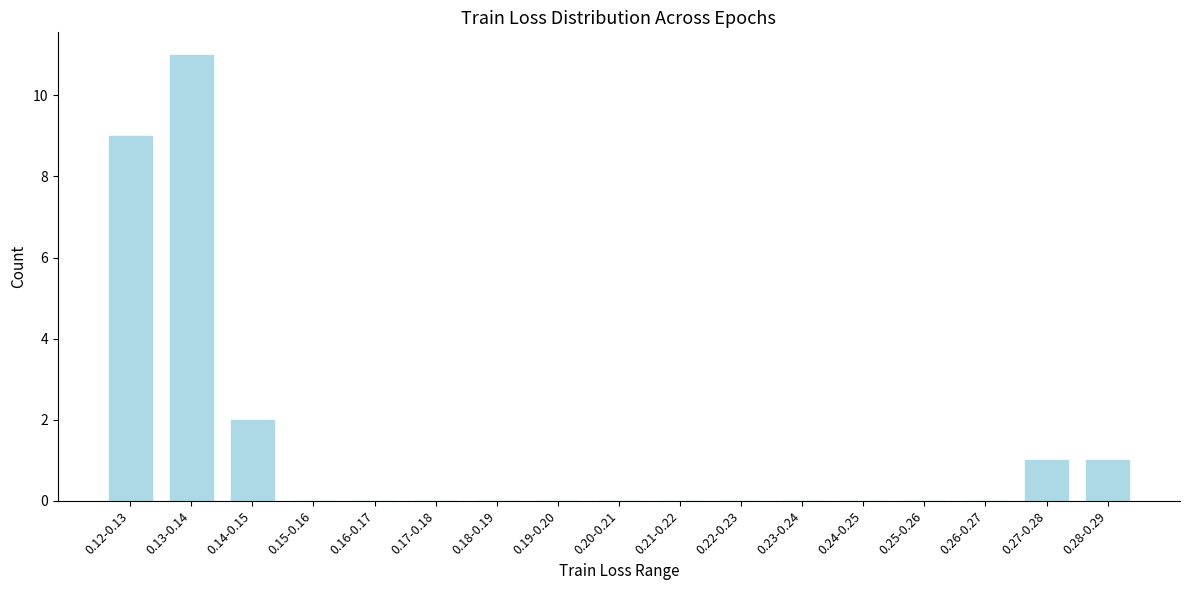

True or false: the data shows -5 at 0.23-0.24.

False